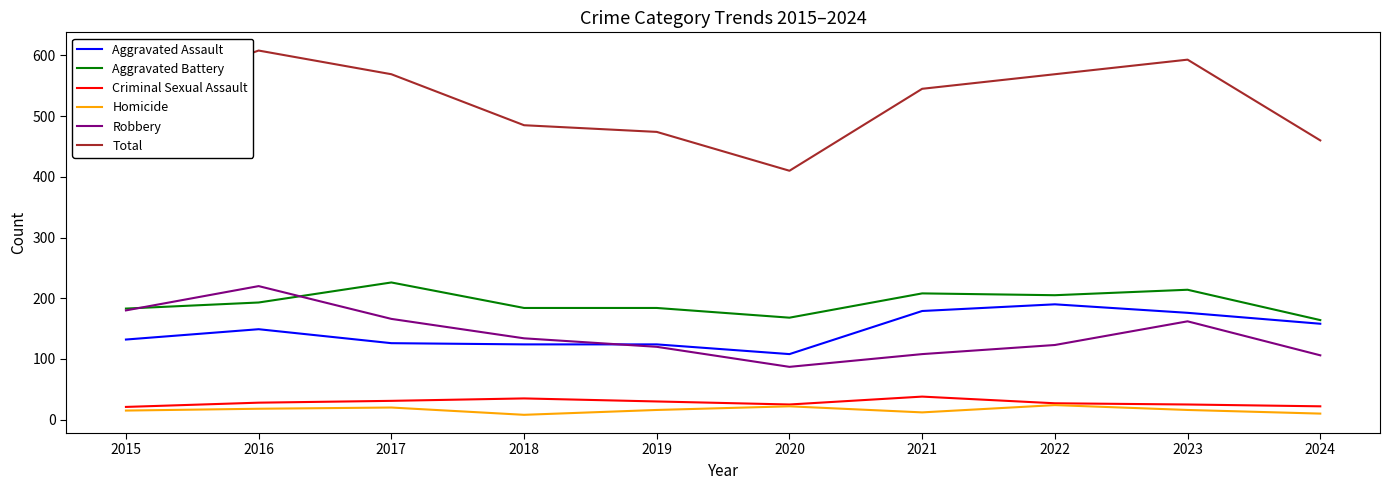

What is the sum of all Total values?

5244